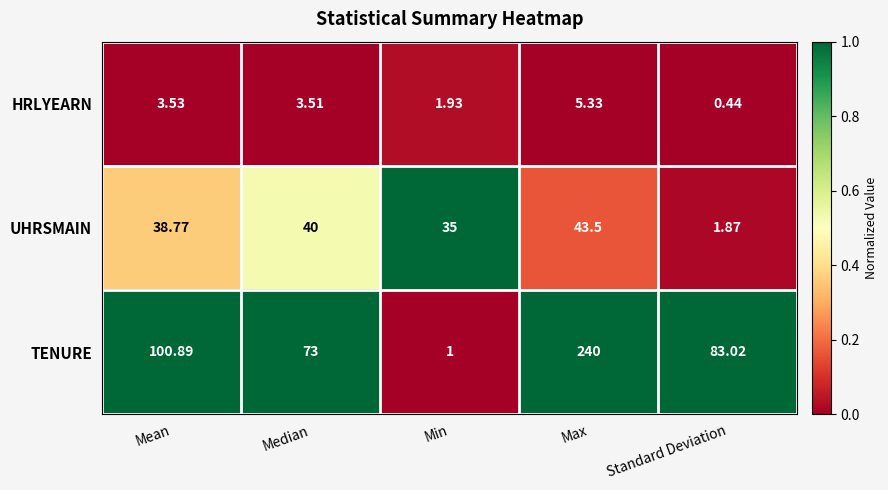

Rank the series by their maximum value, from highest to lowest.

TENURE, UHRSMAIN, HRLYEARN